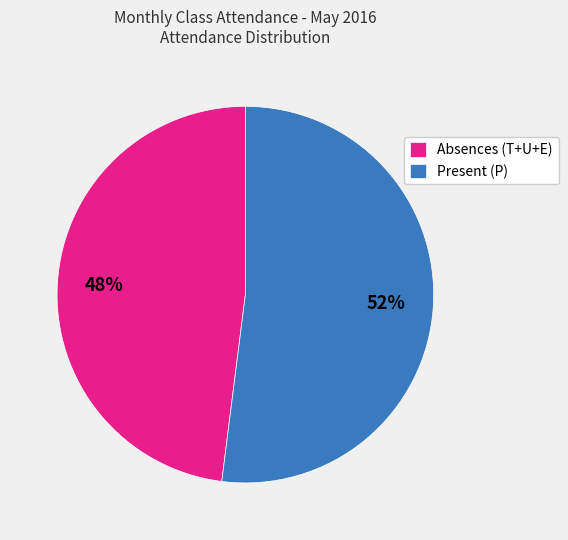

Which category has the biggest portion of the pie?

Present (P)